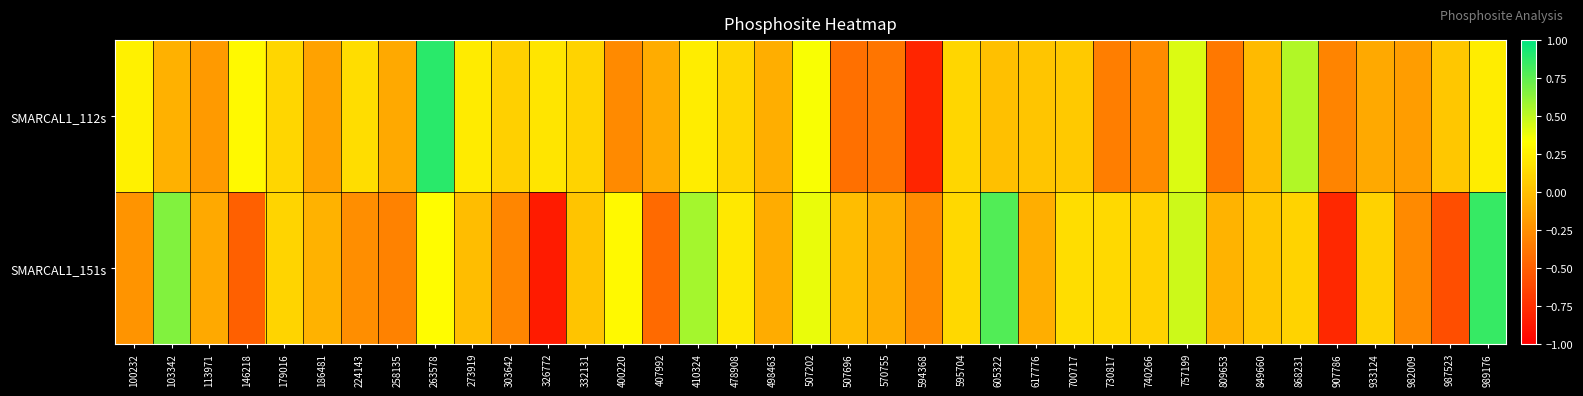

What is the total value across all series at 757199?

0.9